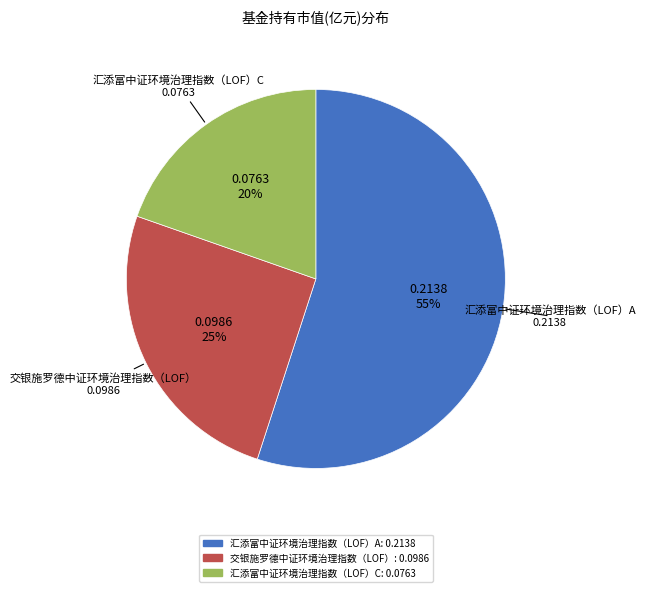

Rank the categories by value from highest to lowest.

汇添富中证环境治理指数（LOF）A, 交银施罗德中证环境治理指数（LOF）, 汇添富中证环境治理指数（LOF）C